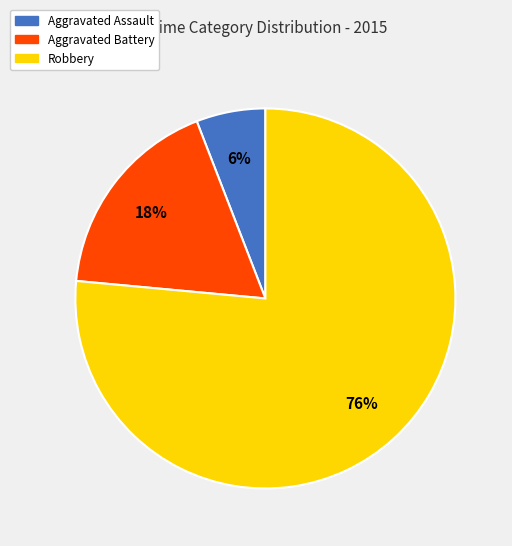

Count the number of slices in the pie.

3